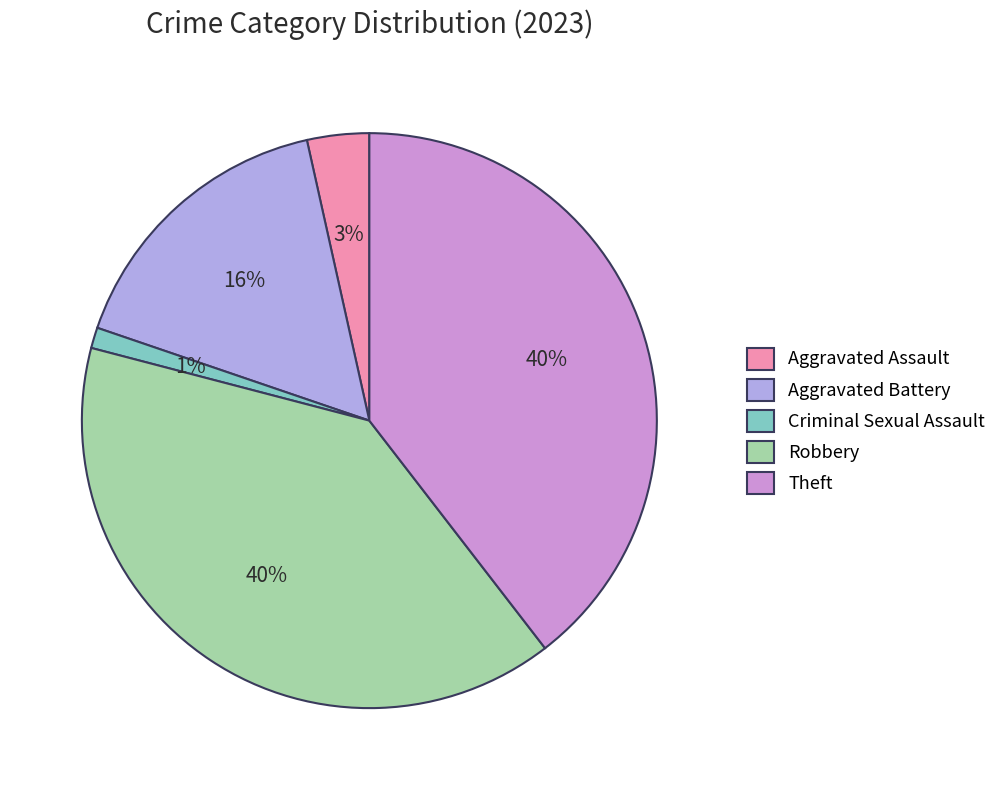

To the nearest percent, what is the combined percentage of Robbery and Aggravated Assault?

43%